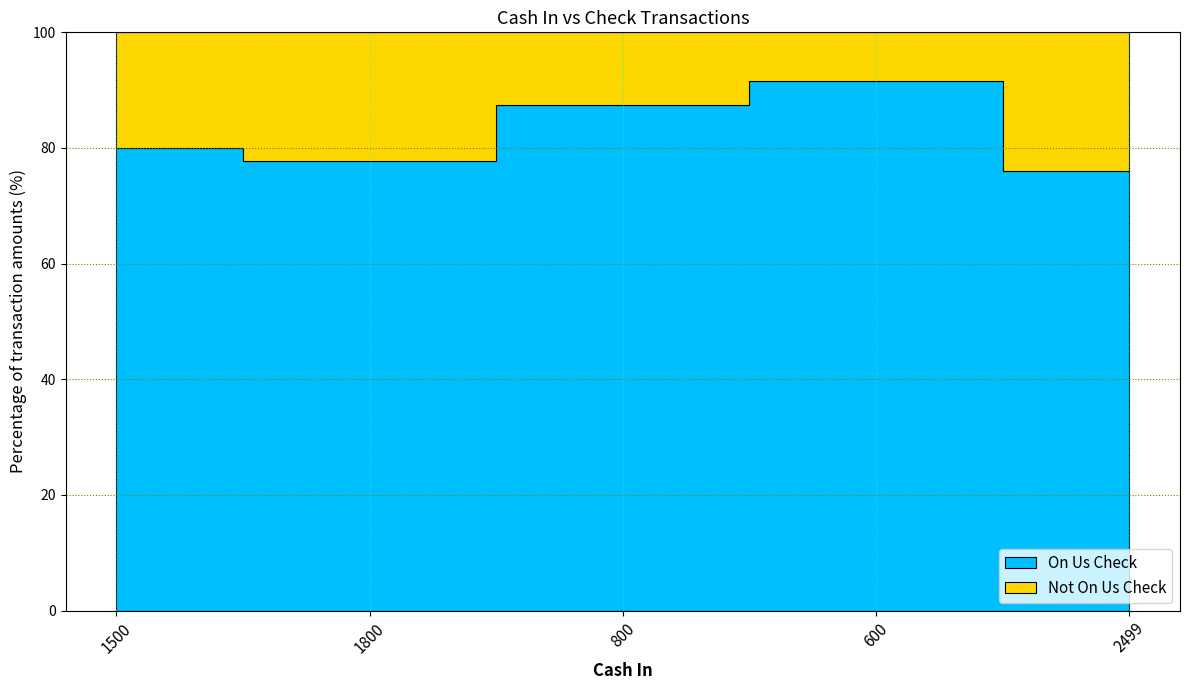

True or false: Not On Us Check has a value of 67 at 600.

False